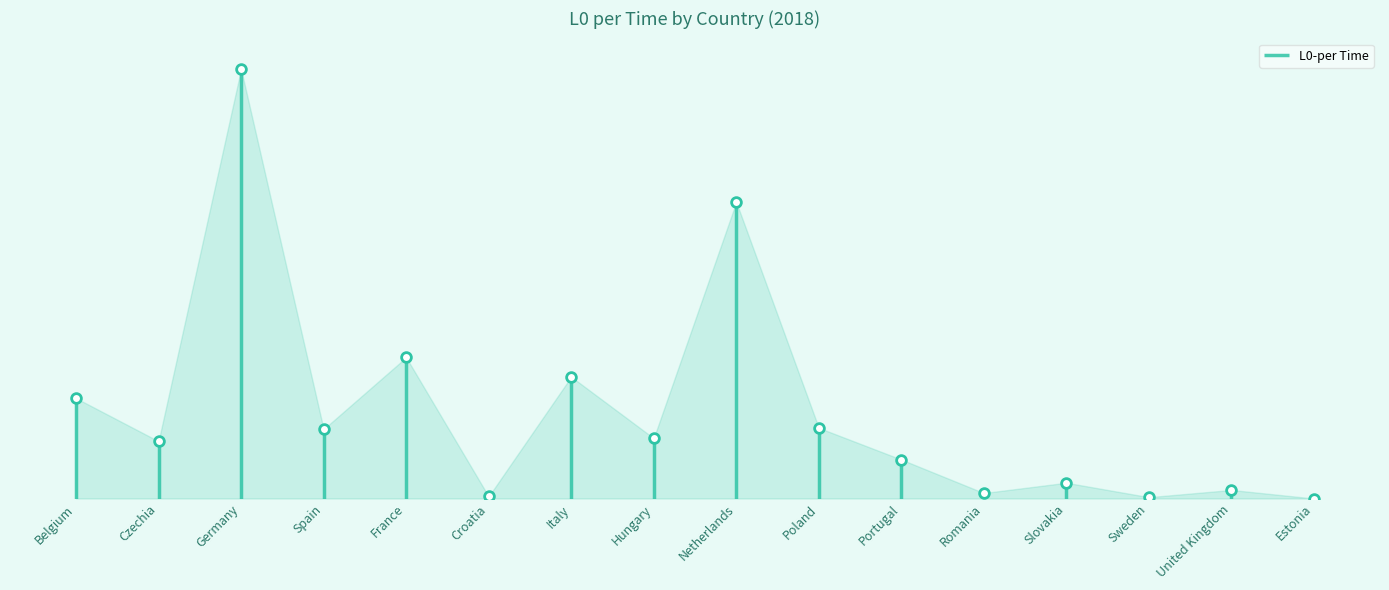

How many distinct data groups are displayed?

1